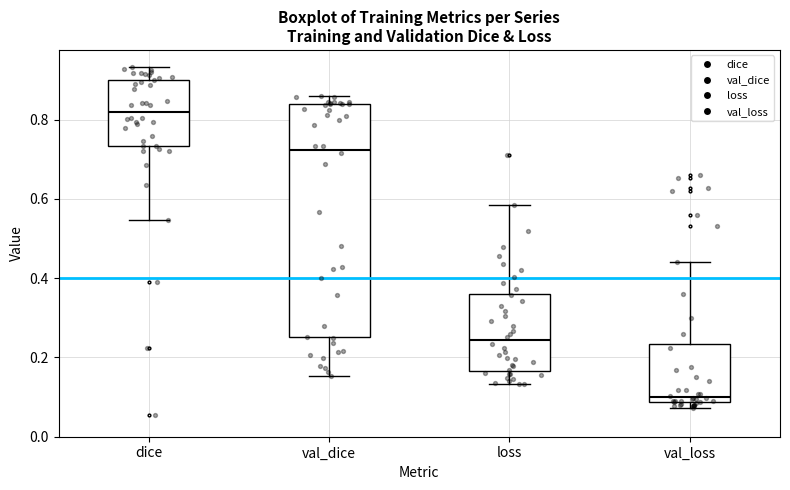

Reading left to right, read every box against the y-axis: the position of its median line, the range the box covers, and the ends of its whiskers. The values are not printed on the chart, so give them approximately, as read against the axis.

dice: median 0.82, box 0.74 to 0.90, whiskers 0.54 to 0.94
val_dice: median 0.72, box 0.26 to 0.84, whiskers 0.16 to 0.86
loss: median 0.24, box 0.16 to 0.36, whiskers 0.14 to 0.58
val_loss: median 0.10, box 0.08 to 0.24, whiskers 0.08 (just below the box's lower edge) to 0.44